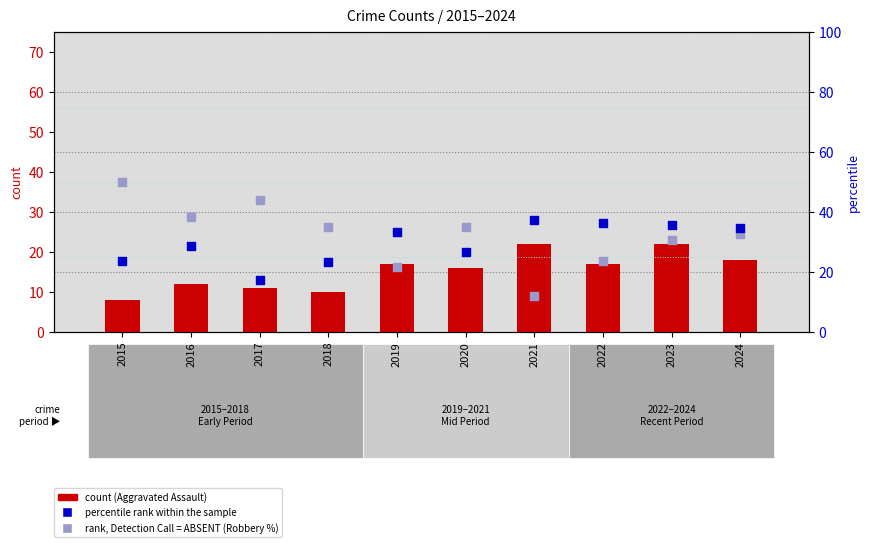

Which series has the largest total across all categories?

rank, Detection Call = ABSENT